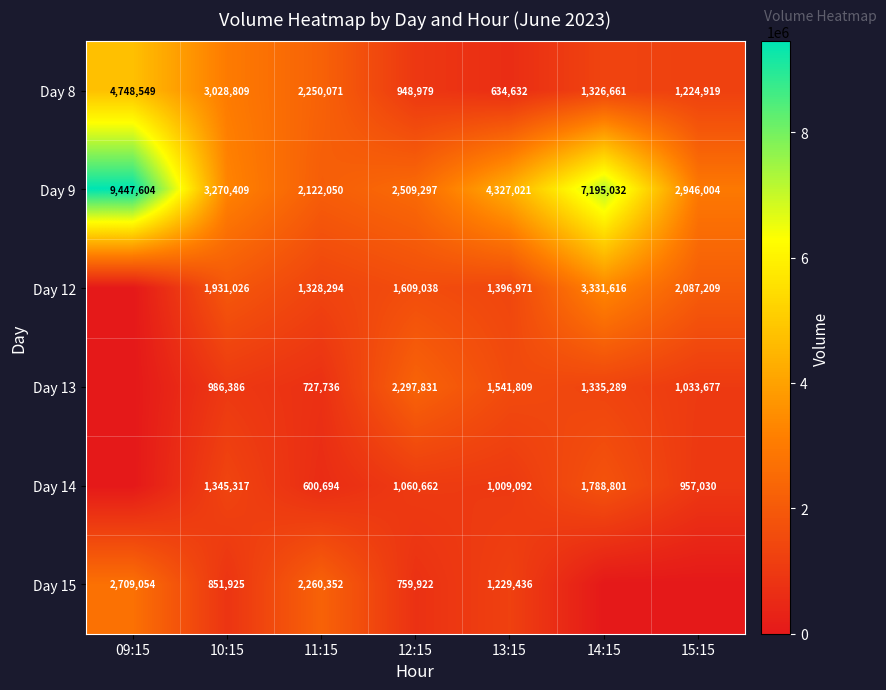

How many data points in Day 9 are less than 3270409?

3